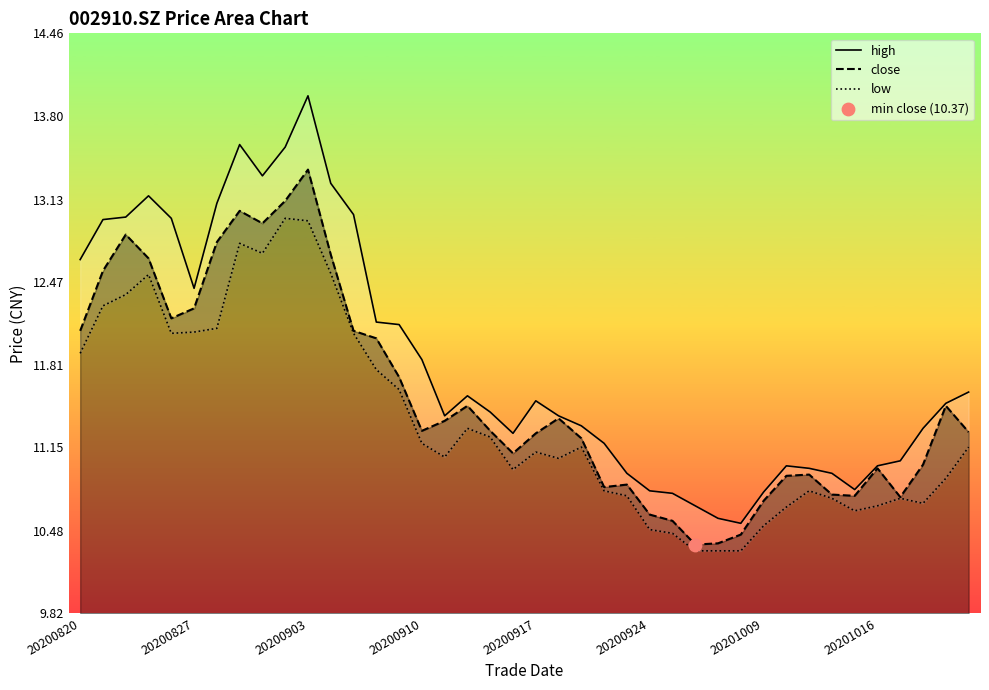

Which series has the widest spread of Y values?

high